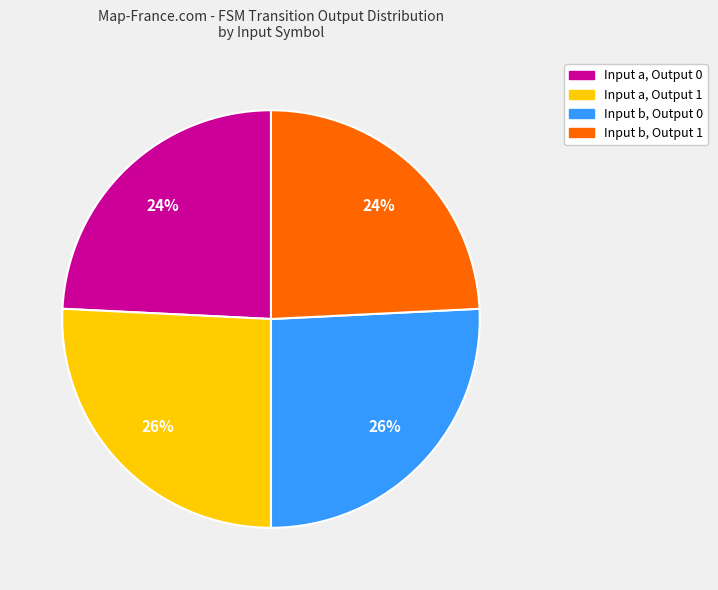

Does any single category account for the majority?

No